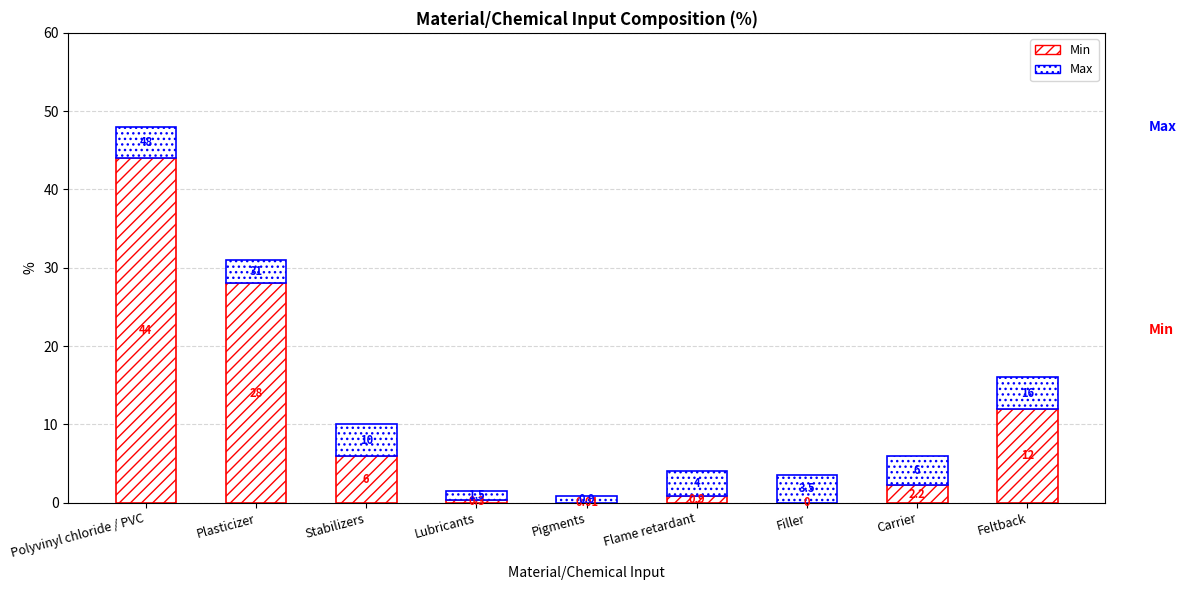

Where does the Max series first go above 3?

Polyvinyl chloride / PVC